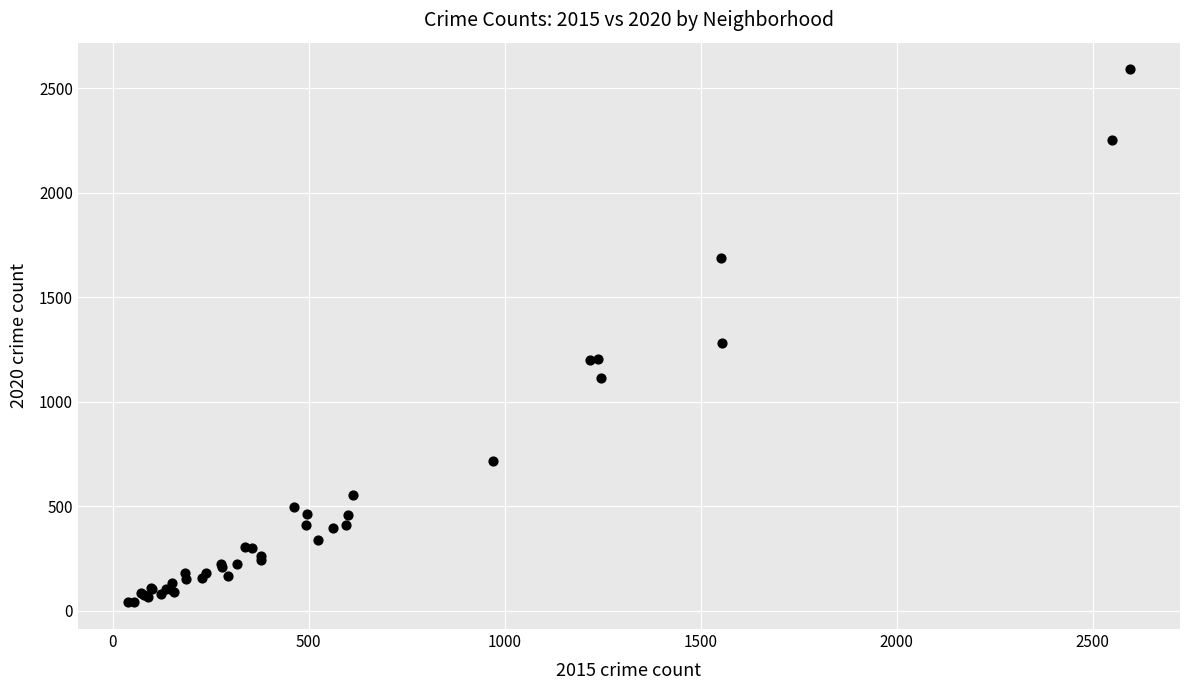

What Y value in the scatter plot is closest to 1315?

1282